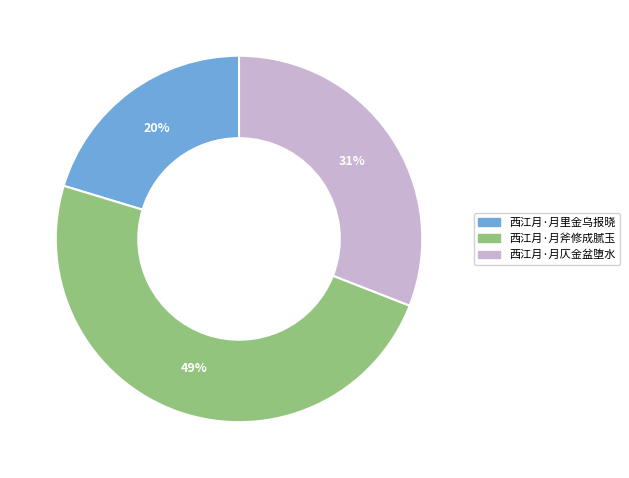

Which slice is the largest?

西江月·月斧修成腻玉